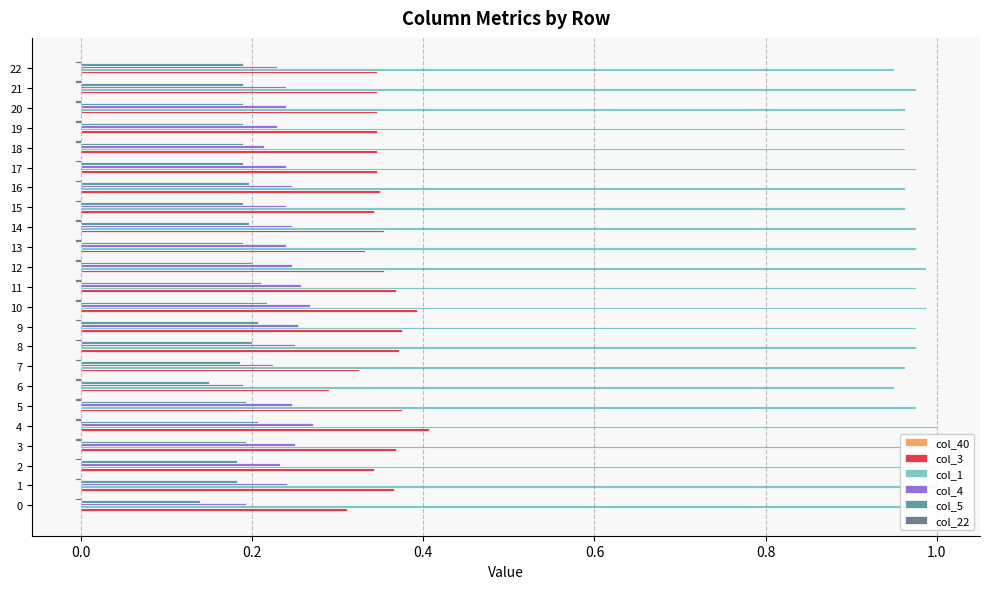

True or false: col_40 has a value of 0.0 at 0.4.

False